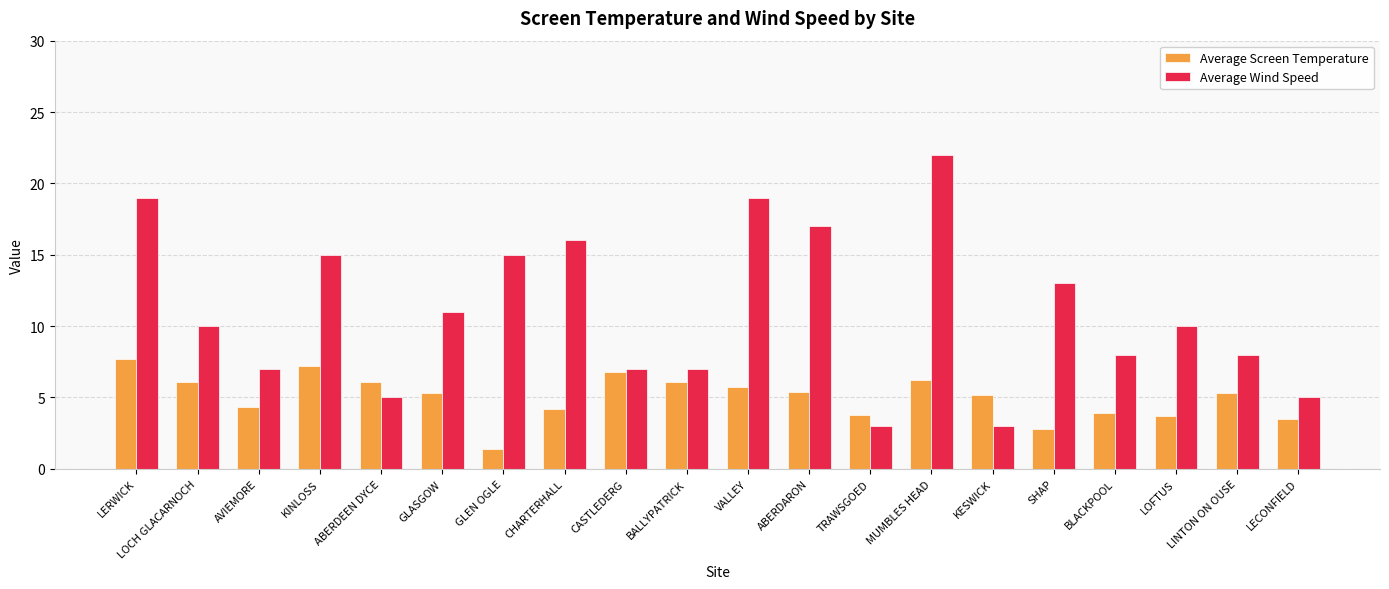

Which category has the lowest value across all series?

GLEN OGLE